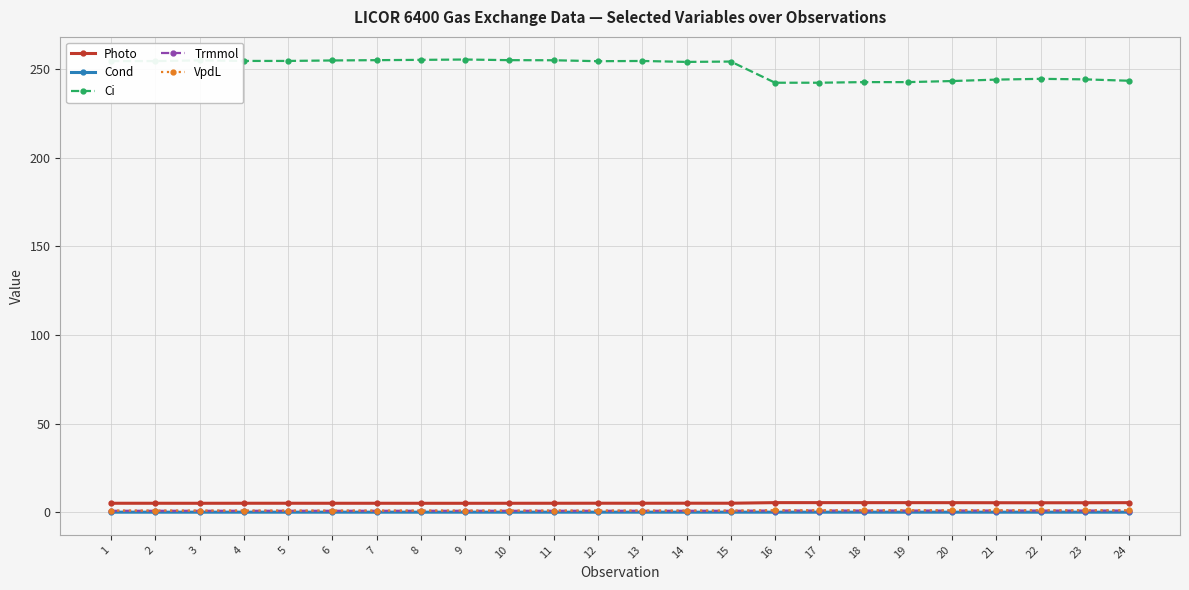

True or false: VpdL and Photo cross at least once.

False